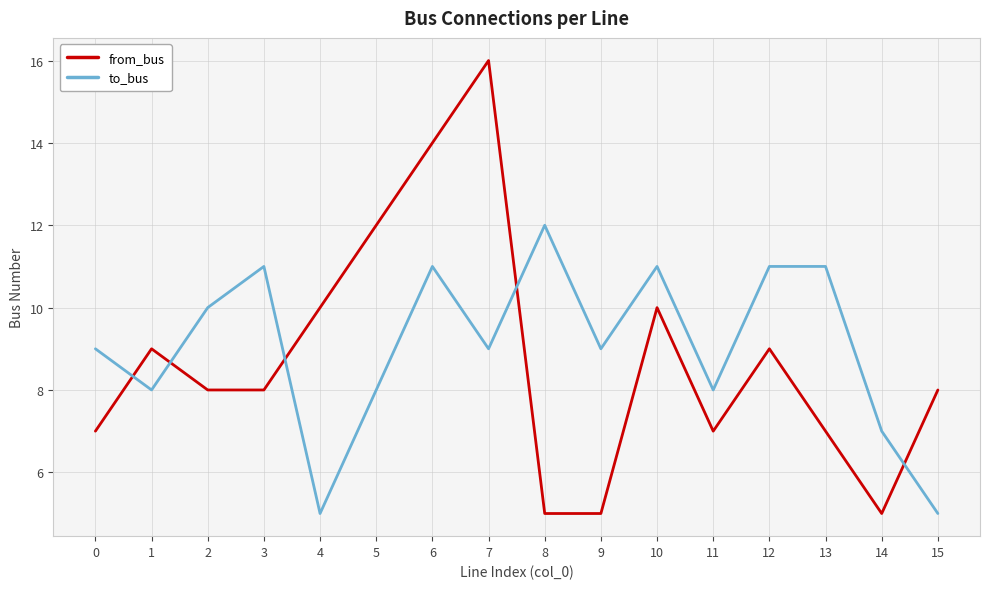

How many series are shown in this chart?

2